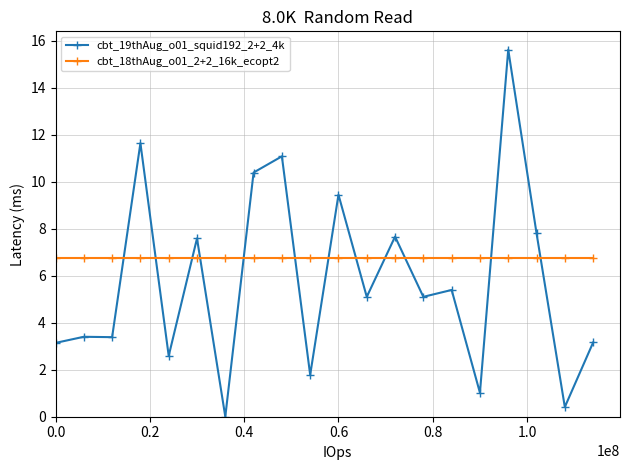

In cbt_19thAug_o01_squid192_2+2_4k, how many points are higher than both neighbors (excluding endpoints)?

8